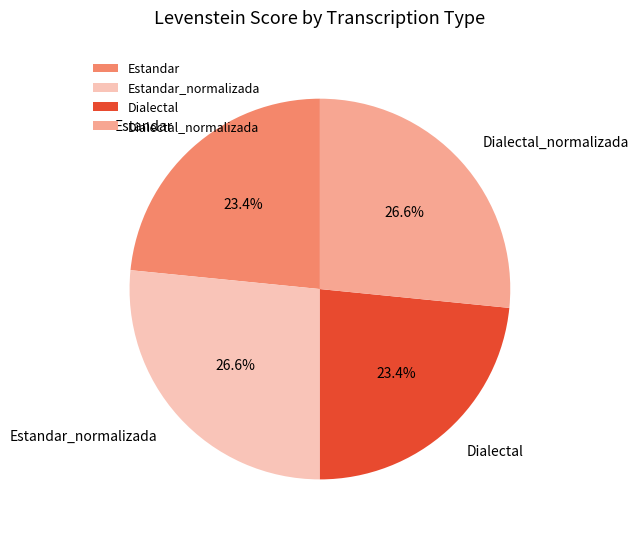

True or false: Dialectal_normalizada accounts for 21% of the total.

False